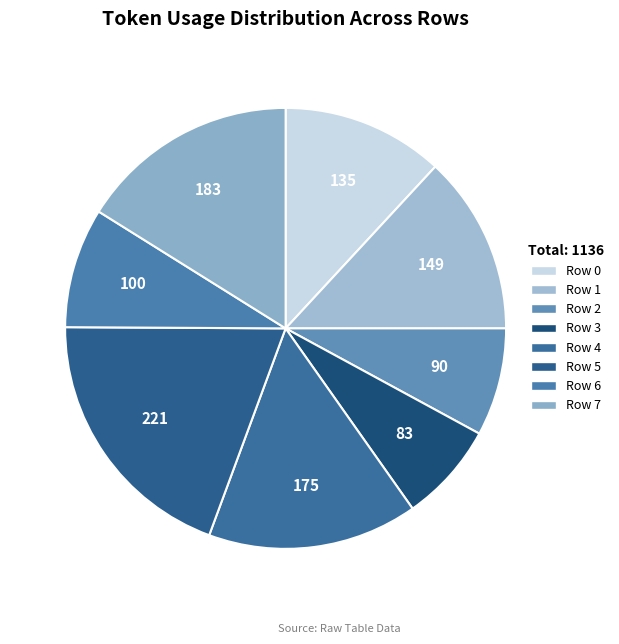

What percentage do Row 5 and Row 4 together represent?

34.9%